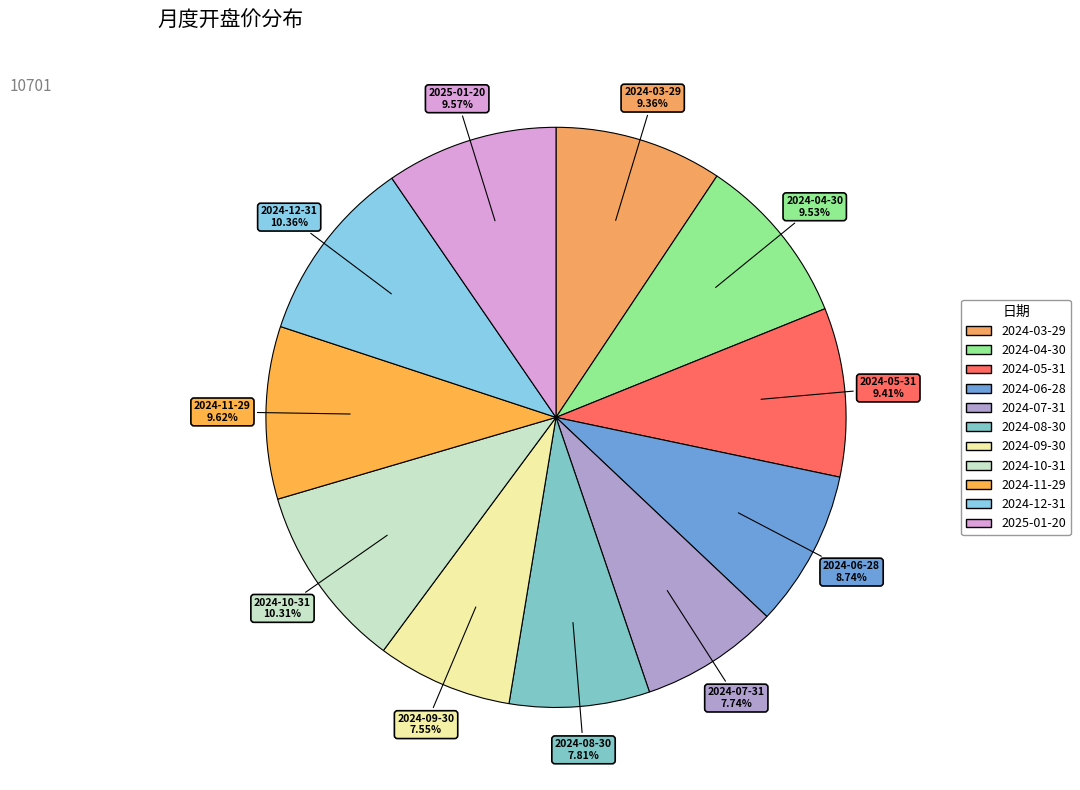

To the nearest percent, what is the combined percentage of 2024-06-28 and 2024-12-31?

19%